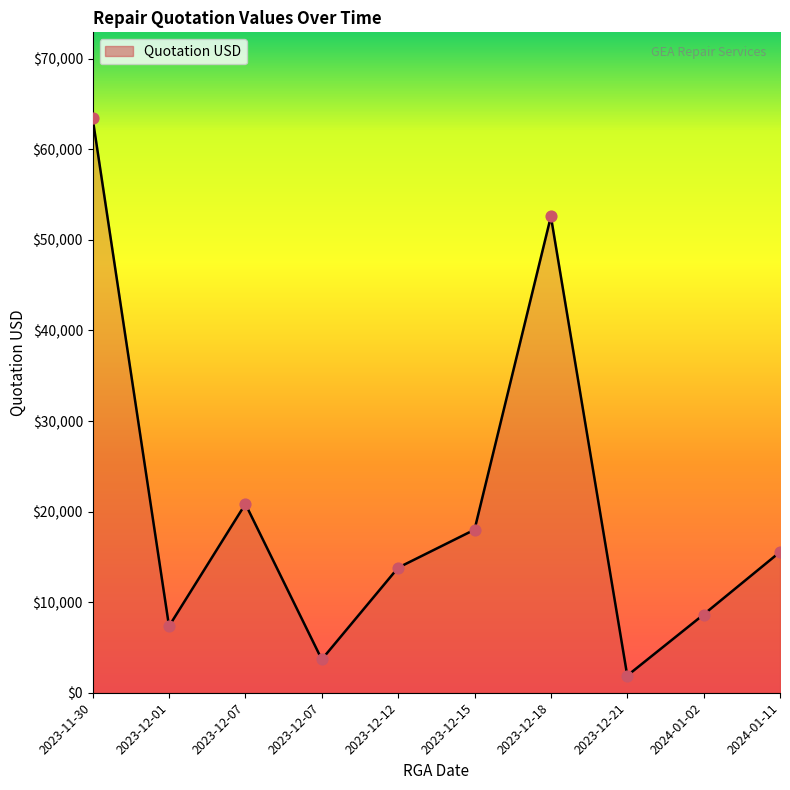

How many lines are shown in the chart?

1